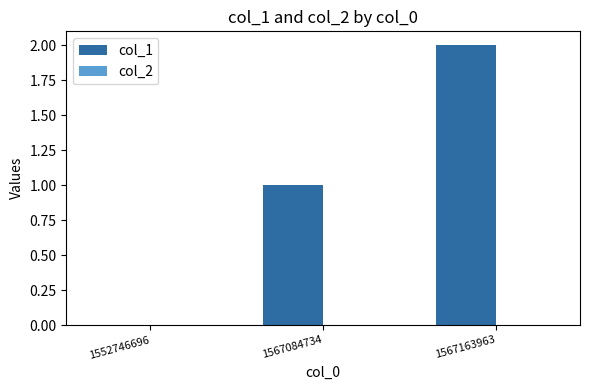

What is the change in value from 1567084734 to 1567163963?

+1